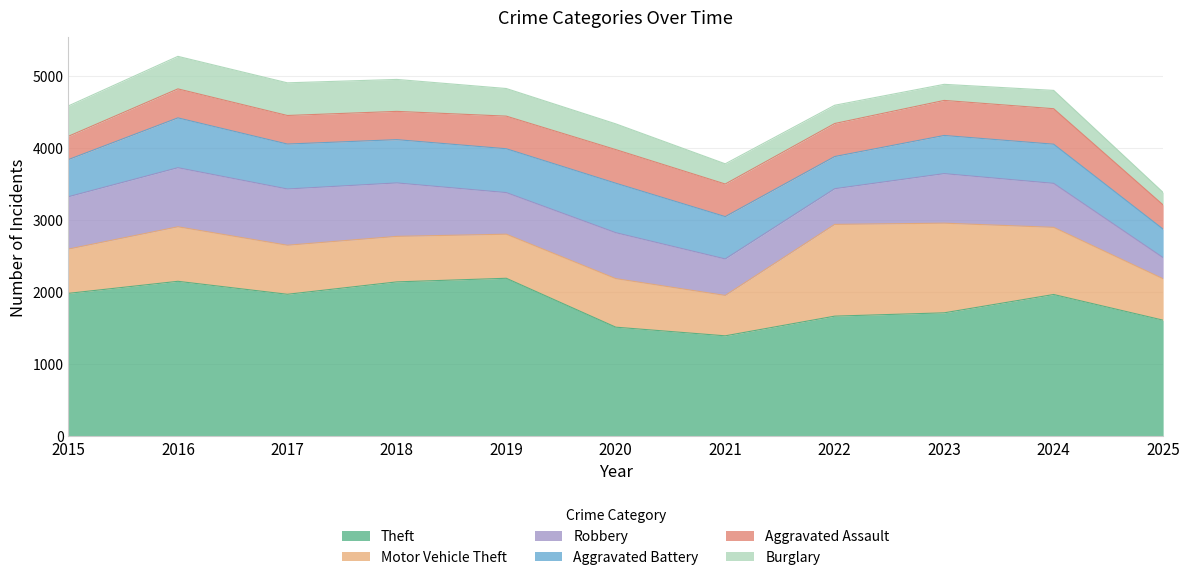

List the labels in order of Robbery value, largest first.

2016, 2017, 2018, 2015, 2023, 2020, 2024, 2019, 2021, 2022, 2025